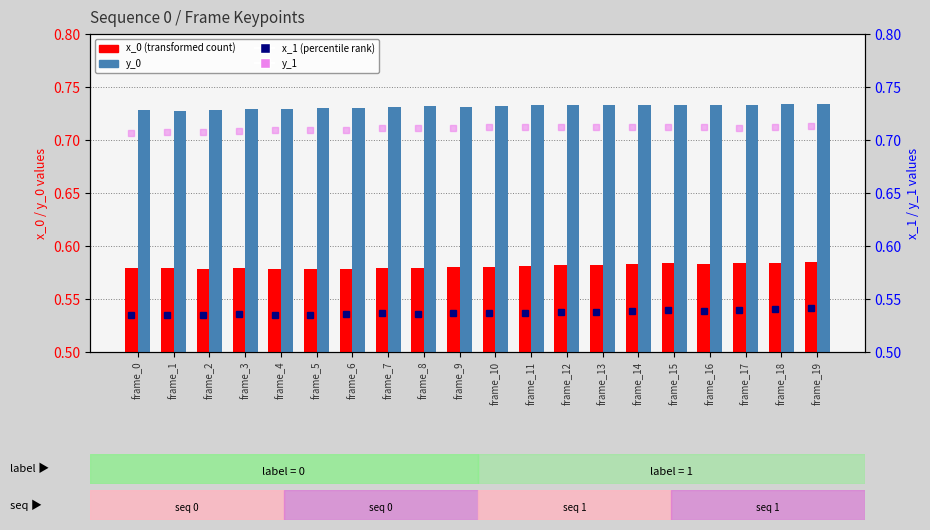

Reading left to right, transcribe all the data shown in this chart.

x_0: 0.6	0.6	0.6	0.6	0.6	0.6	0.6	0.6	0.6	0.6	0.6	0.6	0.6	0.6	0.6	0.6	0.6	0.6	0.6	0.6
y_0: 0.7	0.7	0.7	0.7	0.7	0.7	0.7	0.7	0.7	0.7	0.7	0.7	0.7	0.7	0.7	0.7	0.7	0.7	0.7	0.7
x_1: 0.5	0.5	0.5	0.5	0.5	0.5	0.5	0.5	0.5	0.5	0.5	0.5	0.5	0.5	0.5	0.5	0.5	0.5	0.5	0.5
y_1: 0.7	0.7	0.7	0.7	0.7	0.7	0.7	0.7	0.7	0.7	0.7	0.7	0.7	0.7	0.7	0.7	0.7	0.7	0.7	0.7